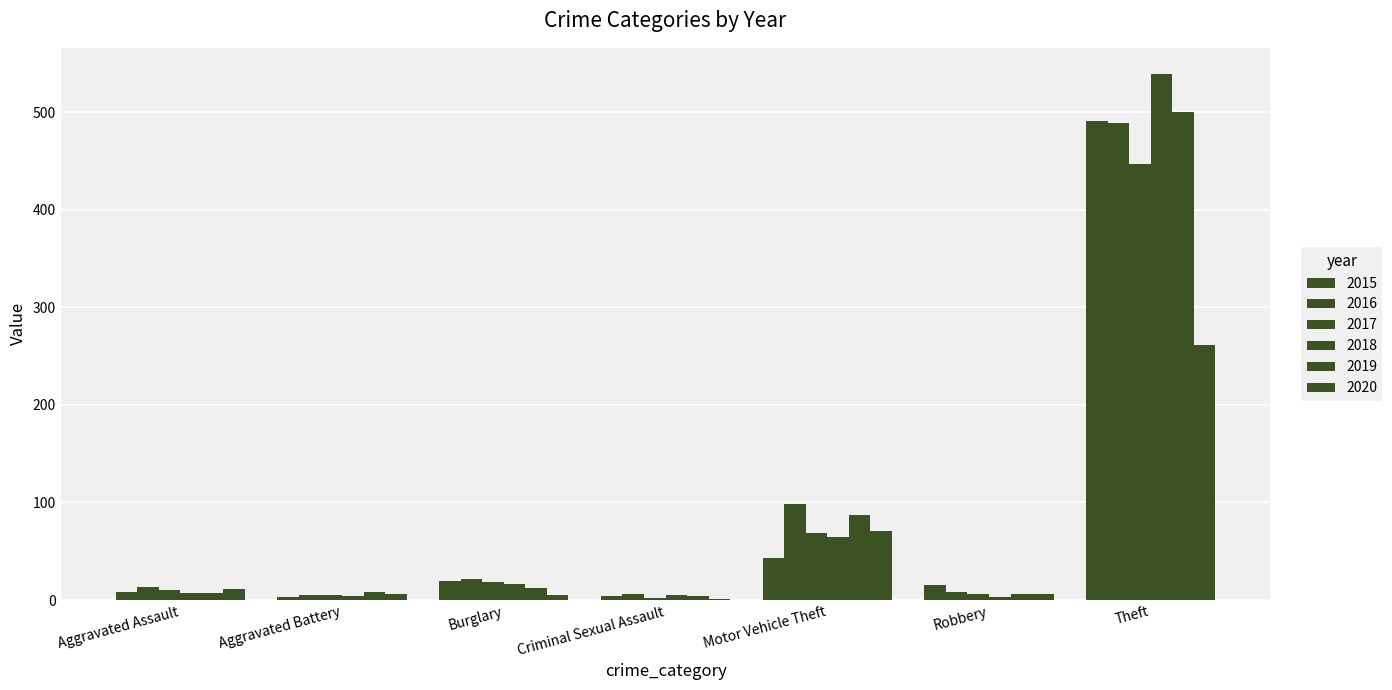

What is the value of the 2020 bar at the 6th from the left?

6